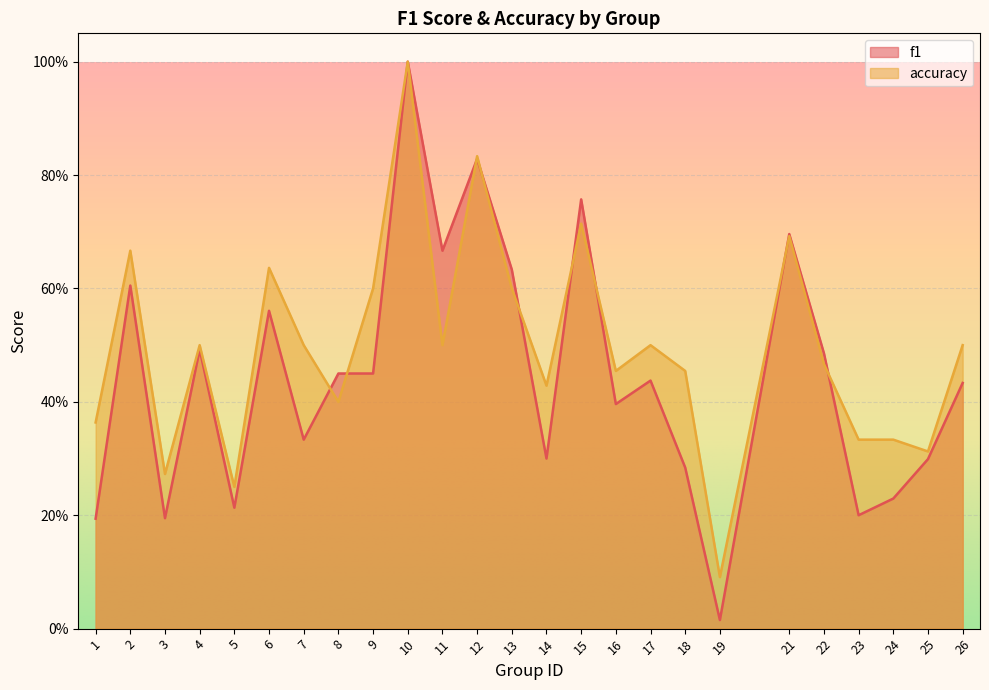

Between 15 and 24, which series saw the biggest shift?

f1